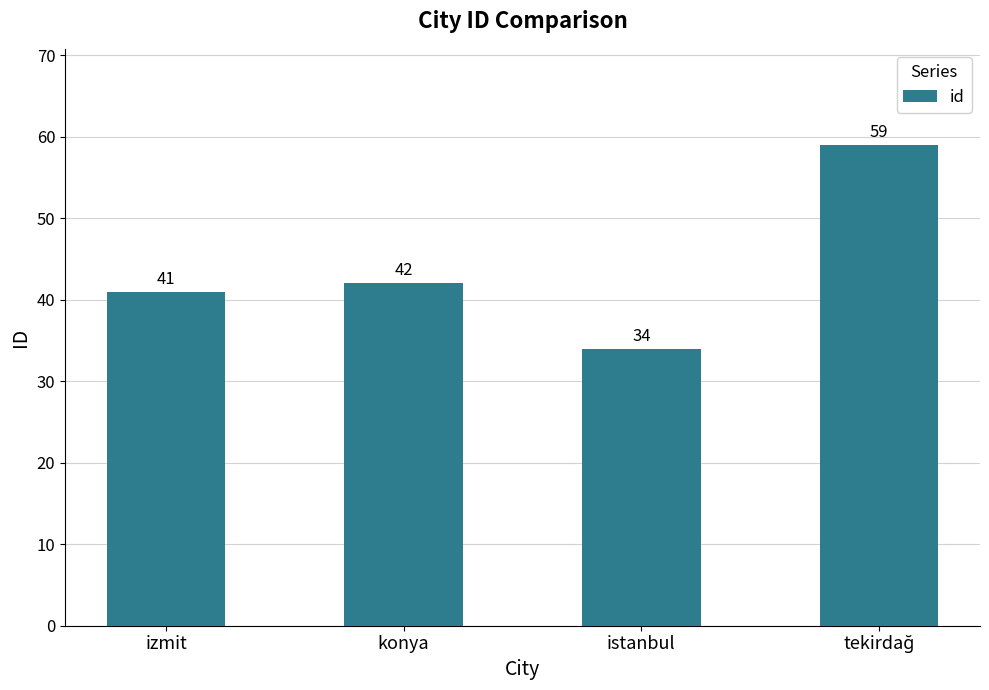

The chart shows a value of 10 at izmit. True or false?

False